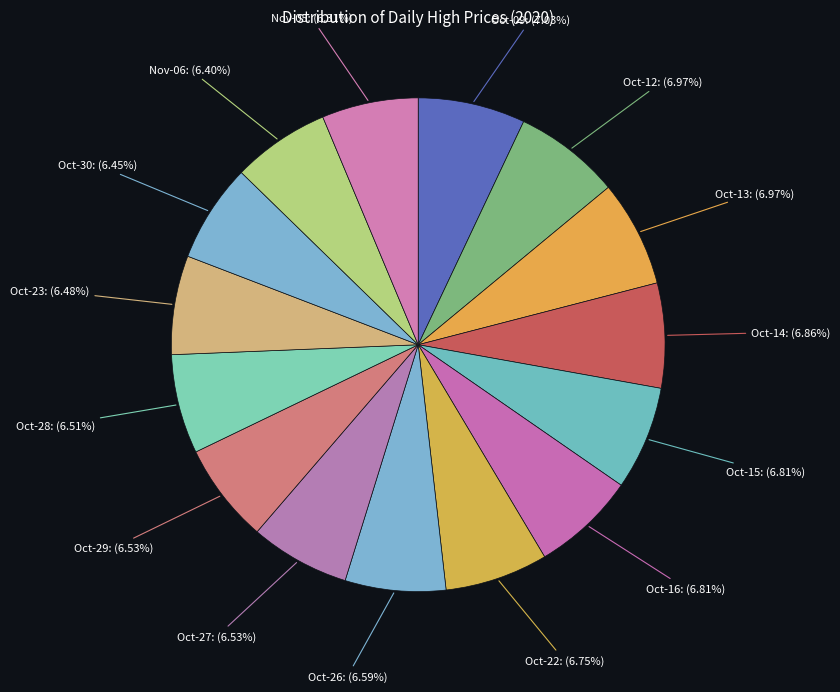

Do Oct-09 and Oct-30 together represent more than half of the pie?

No